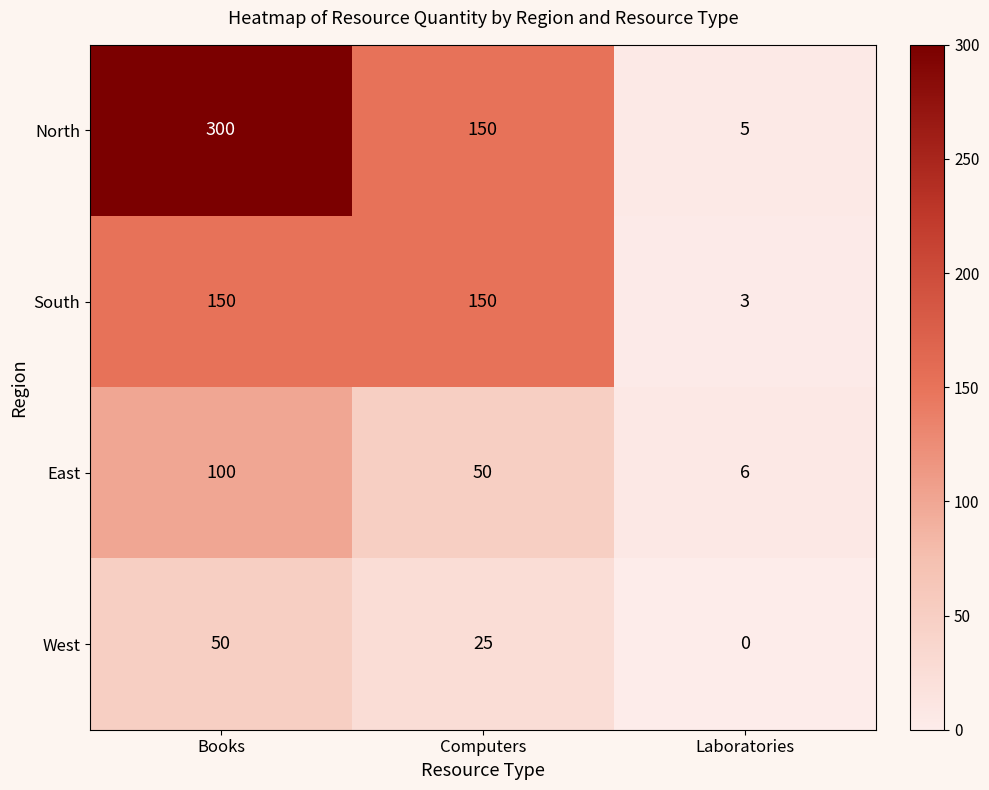

What is the average value of the South series?

101